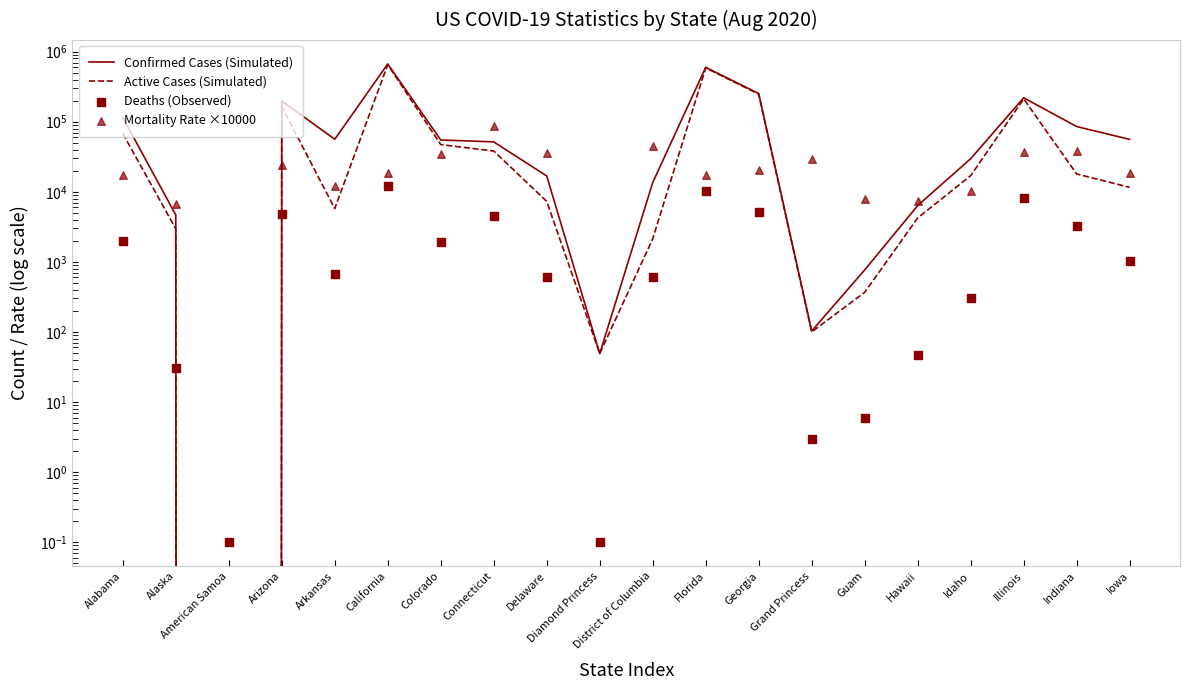

Which series reaches the maximum Y coordinate?

Confirmed Cases (Simulated)